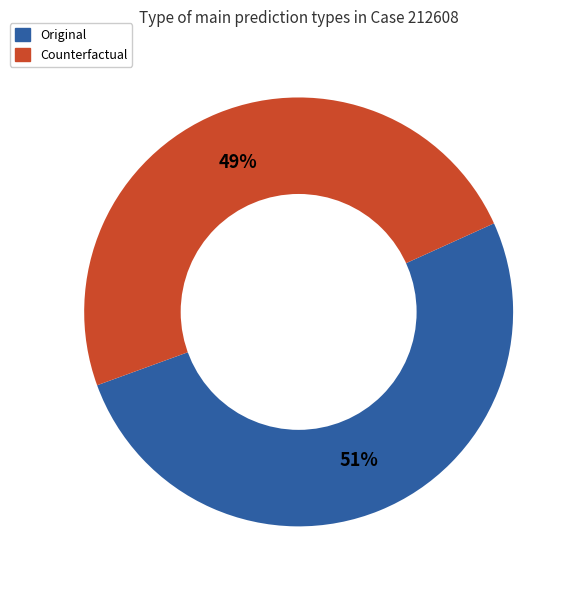

To the nearest percent, what is the difference between the largest and smallest slice percentages?

2%